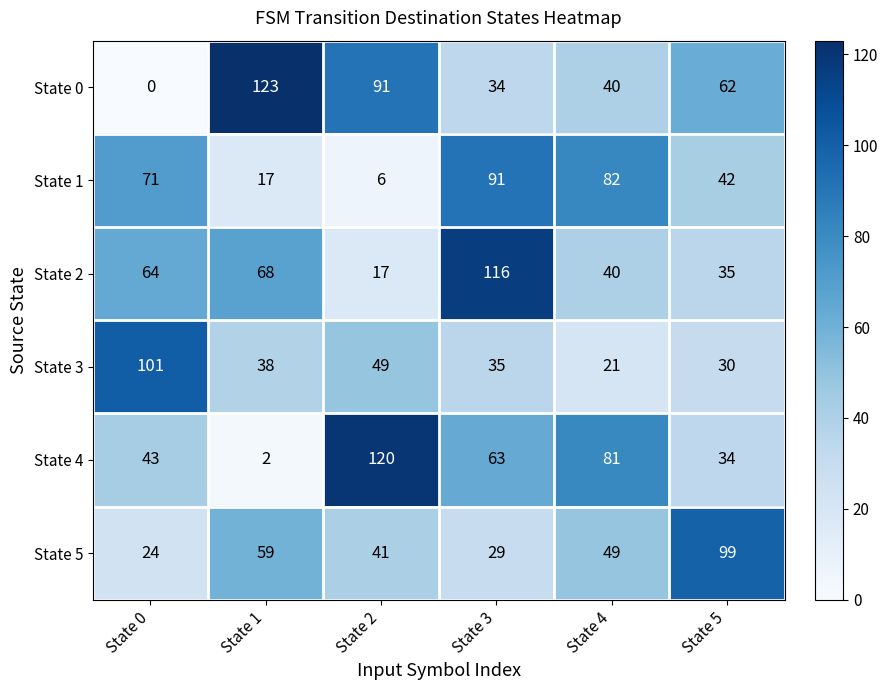

Rank the series by their maximum value, from highest to lowest.

State 0, State 4, State 2, State 3, State 5, State 1